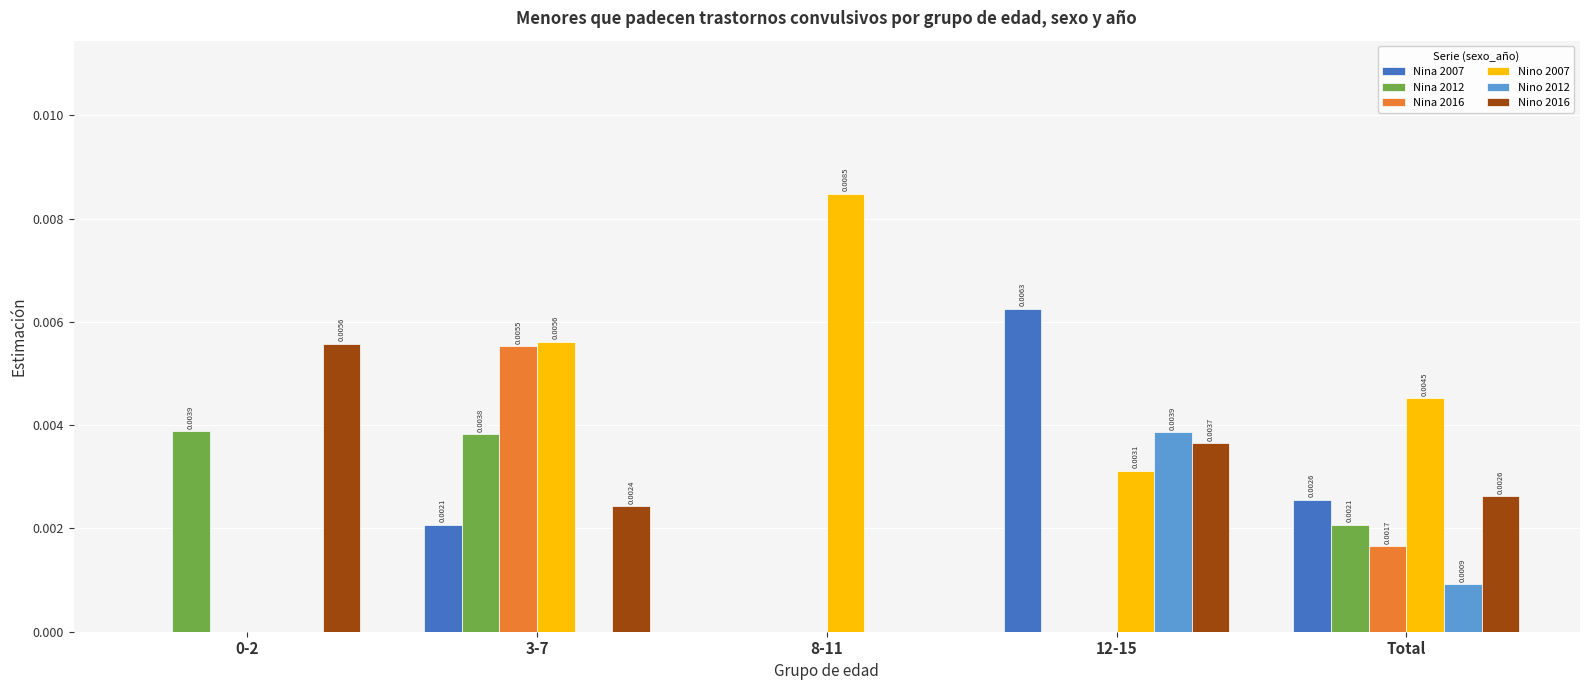

Are the bars horizontal?

No